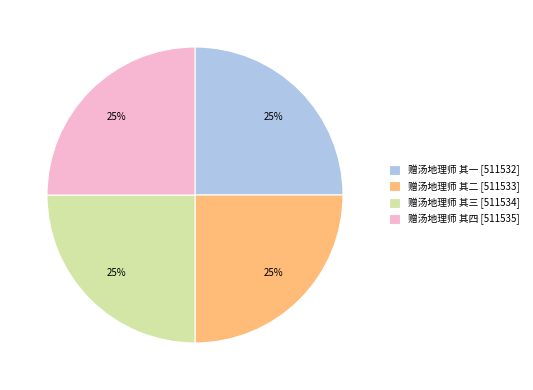

How many segments does this pie chart have?

4